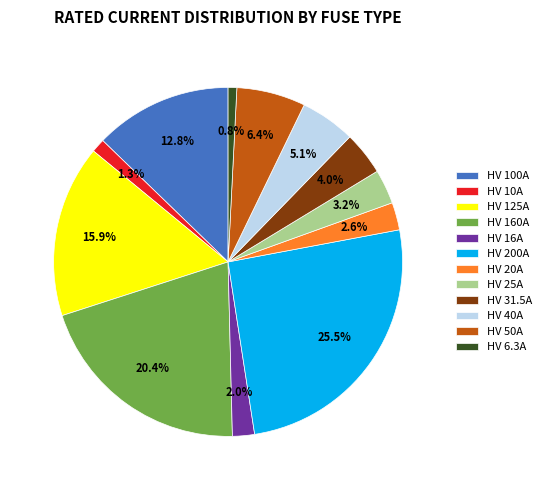

The HV 160A slice represents 13% of the pie. True or false?

False